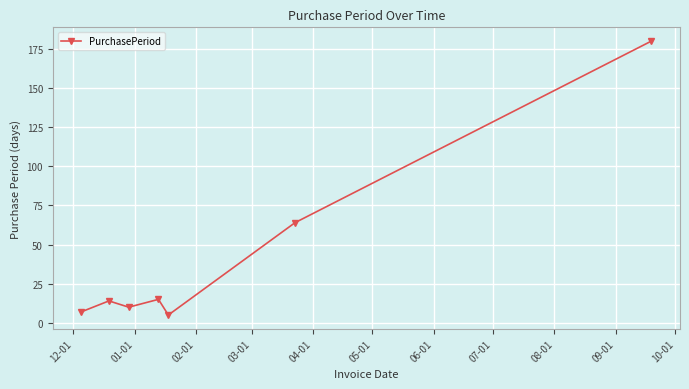

What is the greatest value displayed?

180